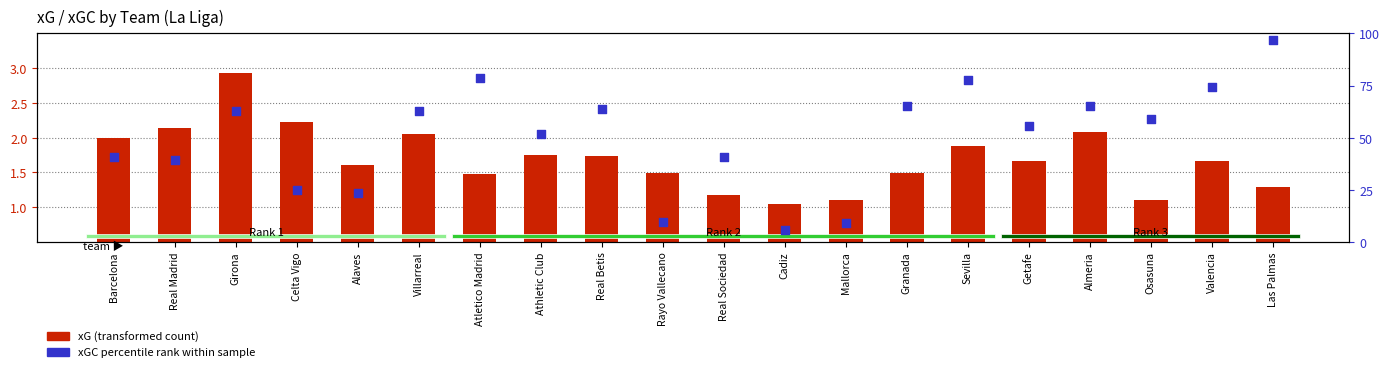

Which series reaches the maximum Y coordinate?

xGC percentile rank